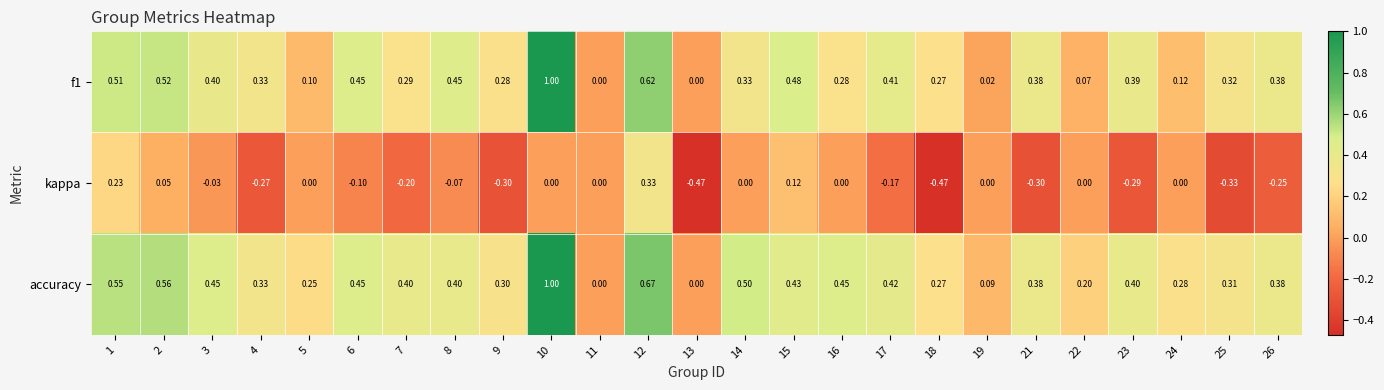

Which series has the largest total across all categories?

accuracy